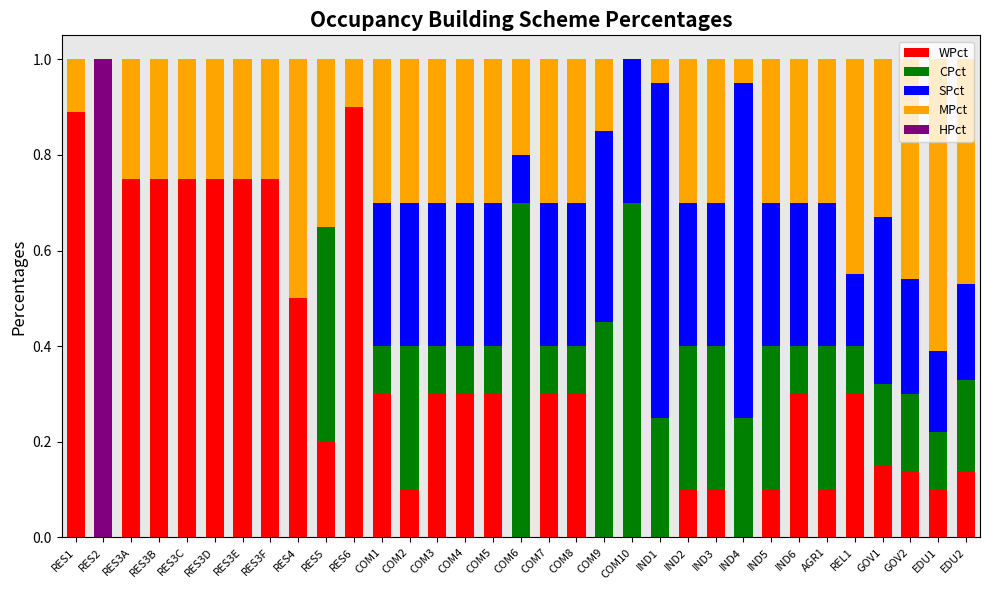

What is the maximum value for WPct?

0.9